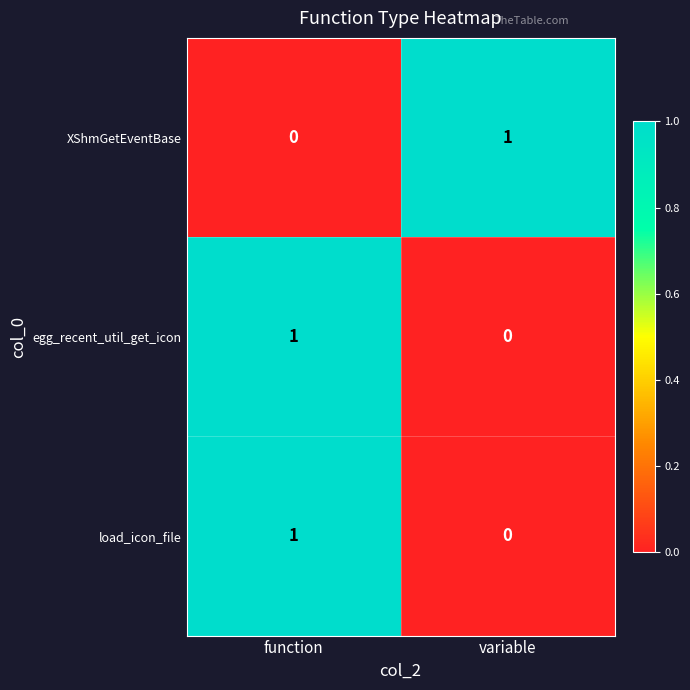

The egg_recent_util_get_icon series shows 0 at variable. True or false?

True